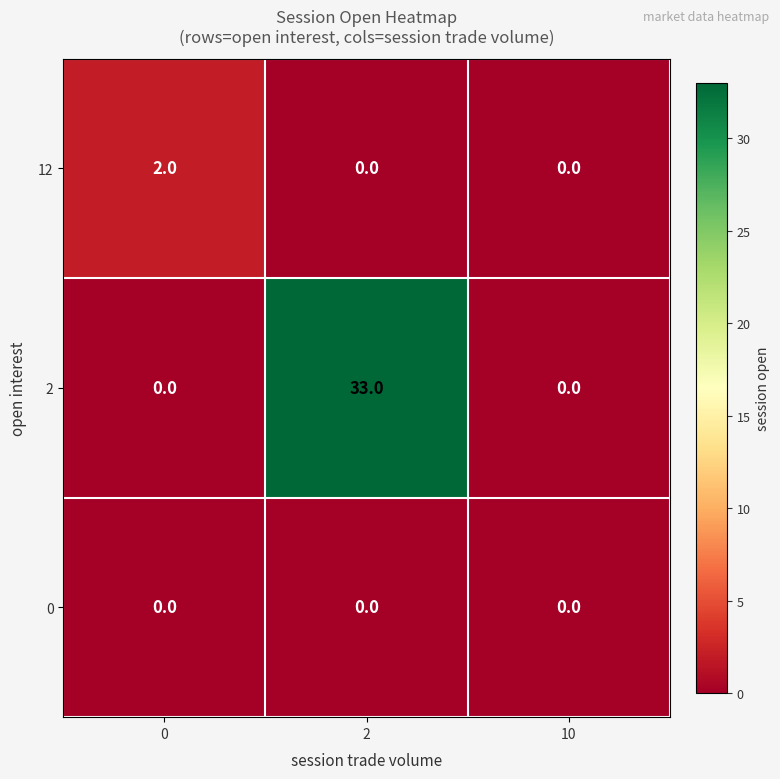

Reading left to right, what are all the values shown in this chart?

12: 0=2	2=0	10=0
2: 0=0	2=33	10=0
0: 0=0	2=0	10=0